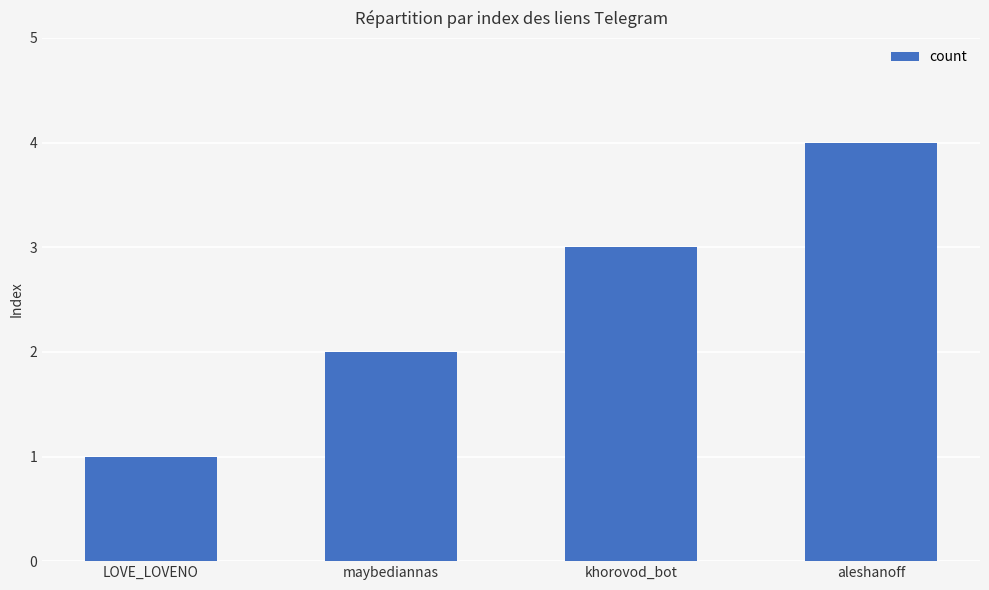

What is the greatest value displayed?

4